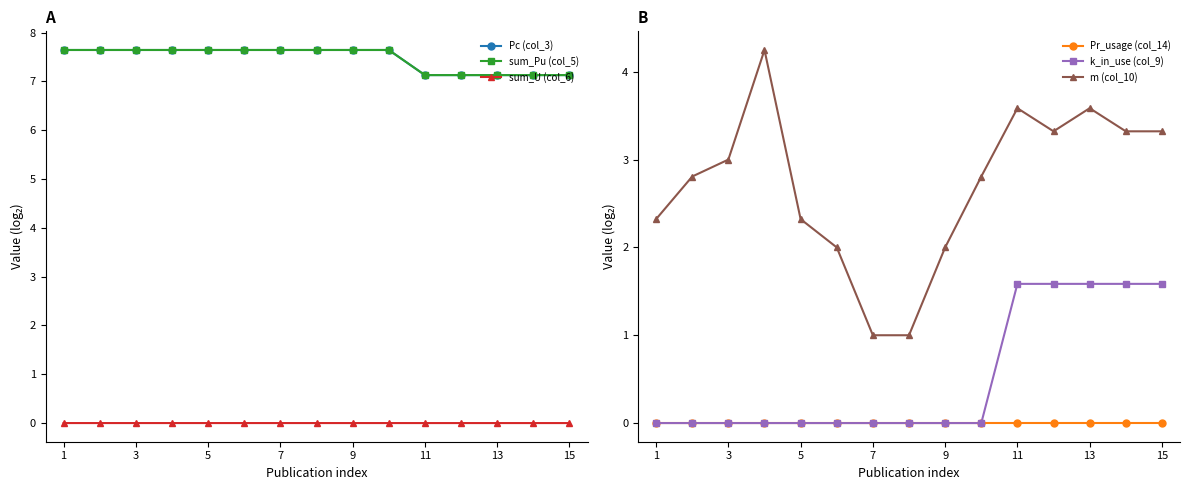

True or false: sum_U (col_6) and Pc (col_3) cross at least once.

False